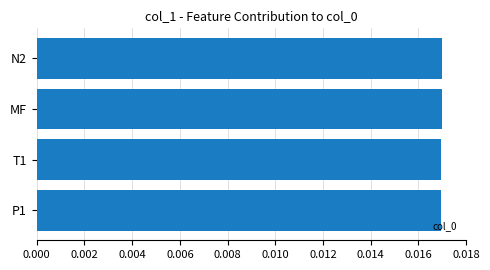

Are the bars grouped side by side (vs. stacked)?

No